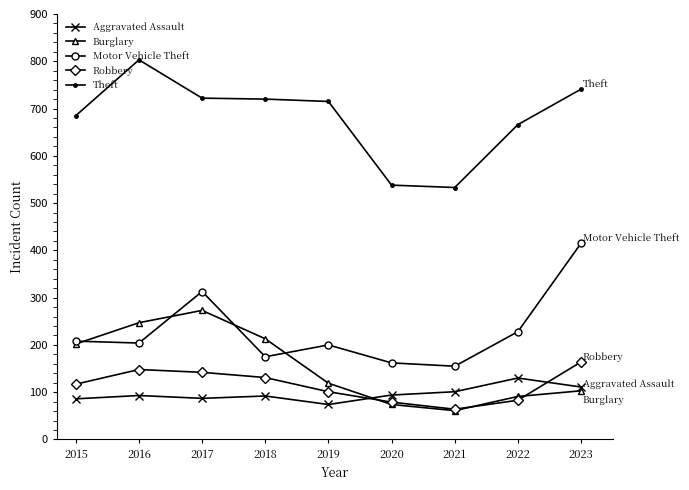

Which series changed the most between 2015 and 2021?

Theft